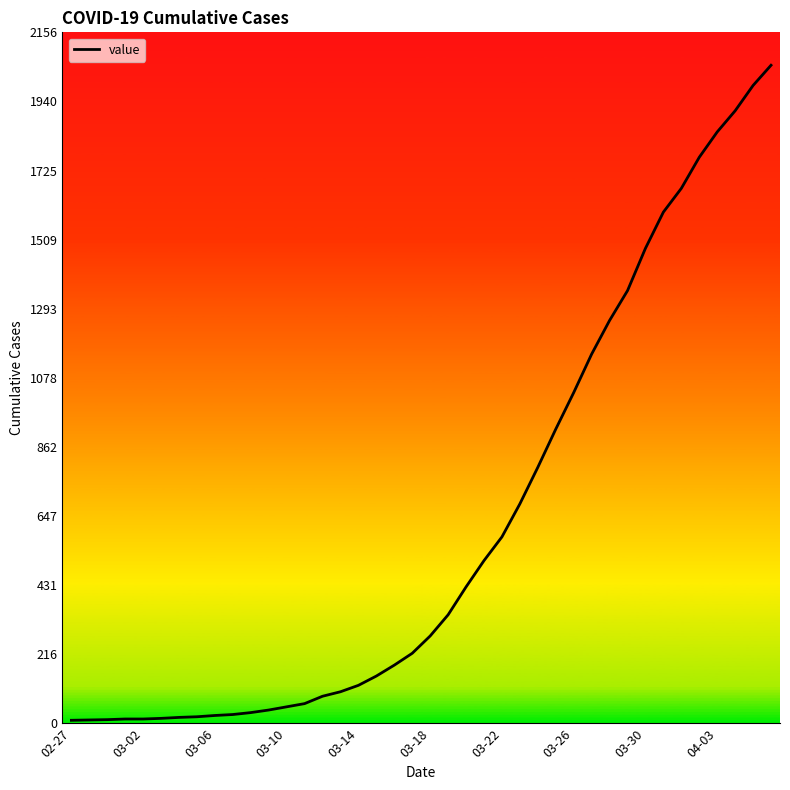

What is the sum of all values?

24844